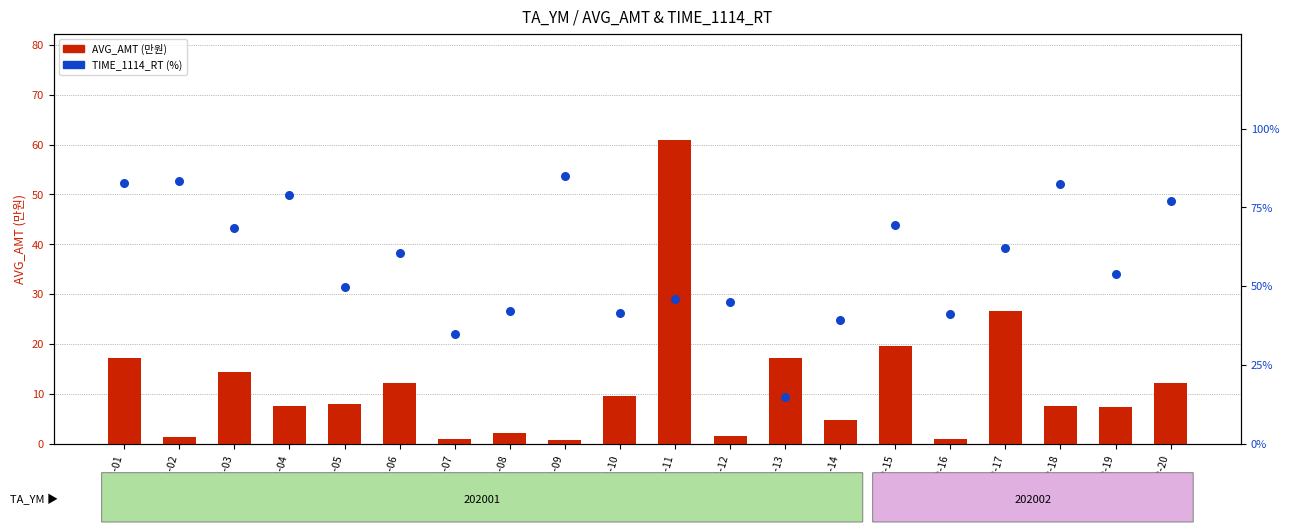

What is the total value across all series at 01-01?

100.1